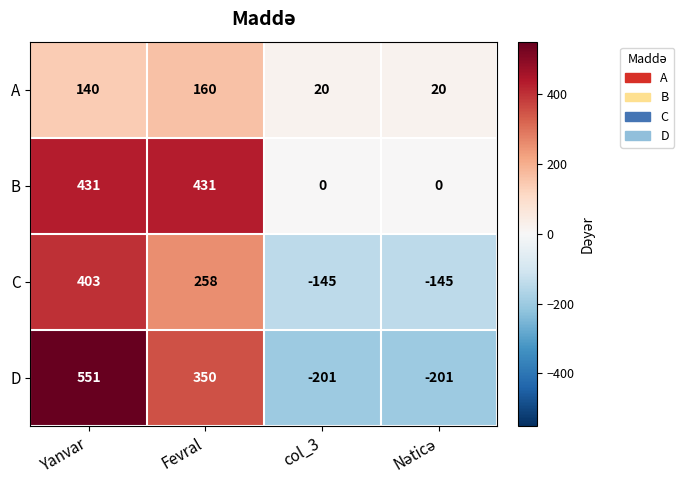

How many data points does each series have?

4